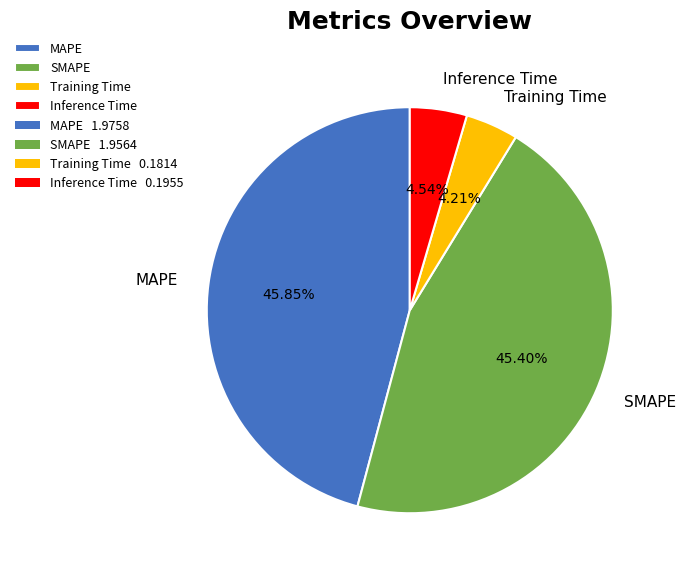

Count the number of slices in the pie.

4